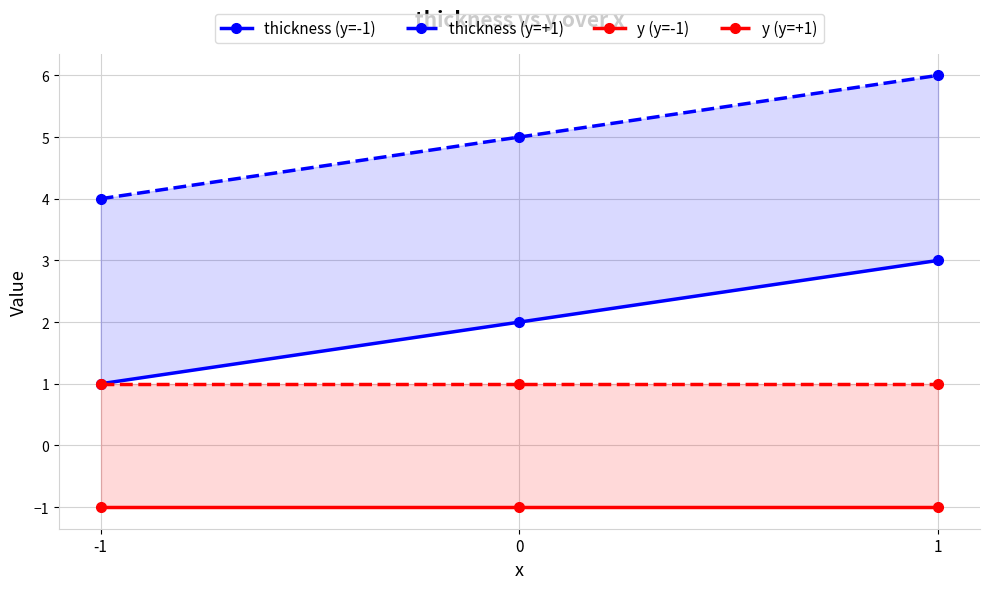

What is the highest value of the thickness (y=-1) series?

3